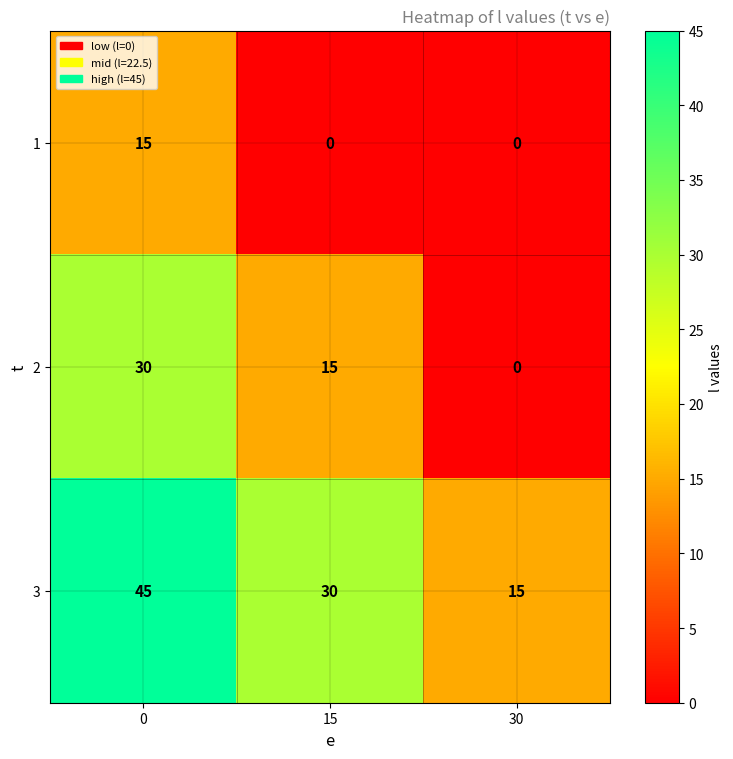

At which label is 2 closest to 15?

15